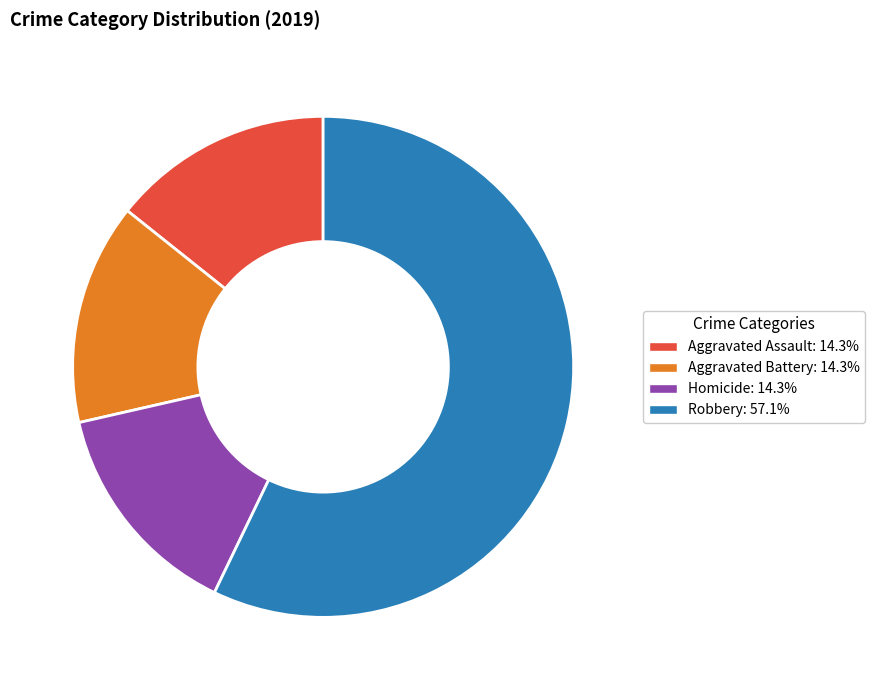

Is there any slice that represents more than half of the pie?

Yes